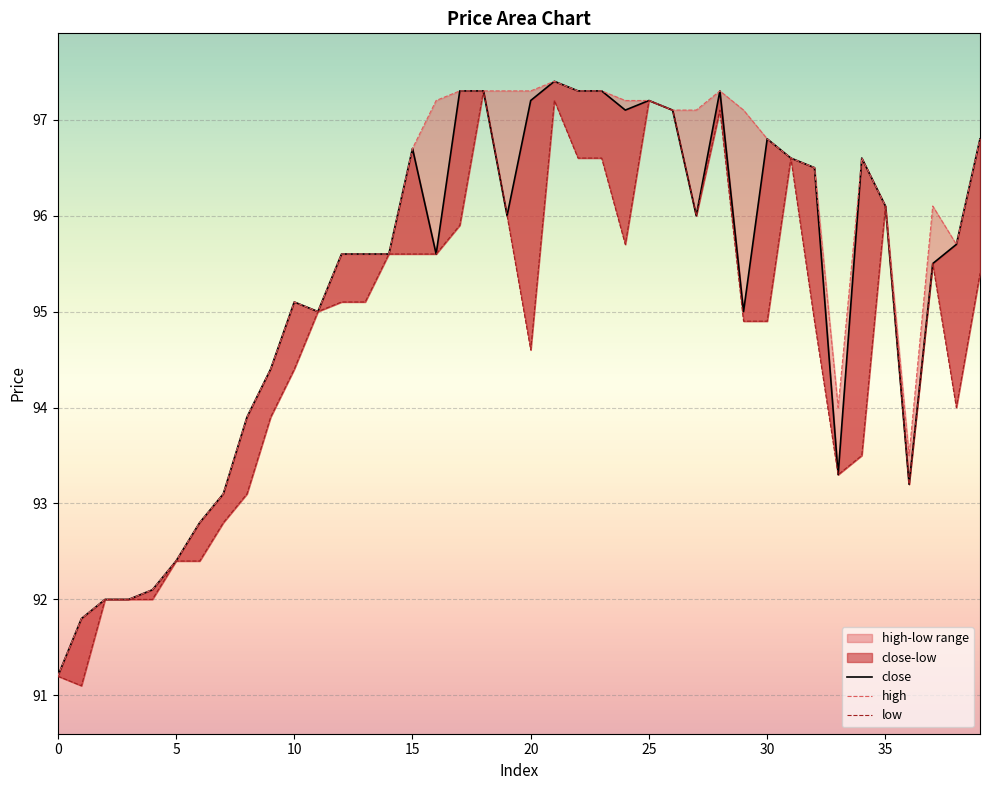

What is the difference between the maximum and minimum values in the low series?

6.2